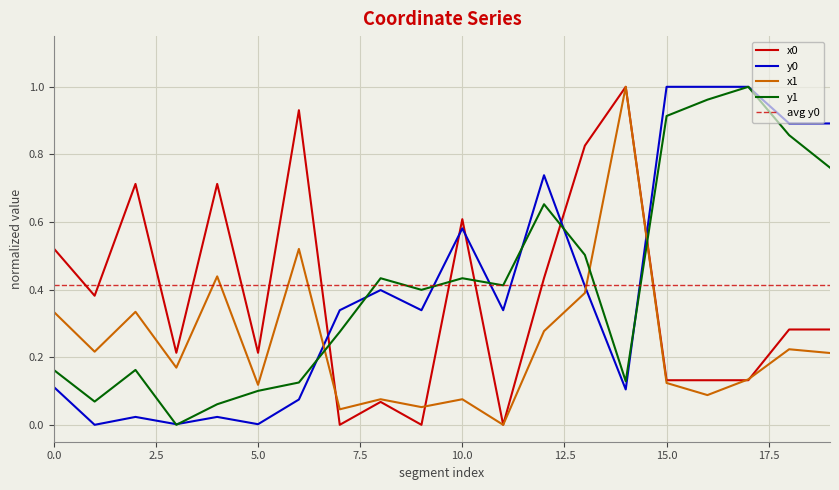

Which label corresponds to the smallest value in the chart?

7